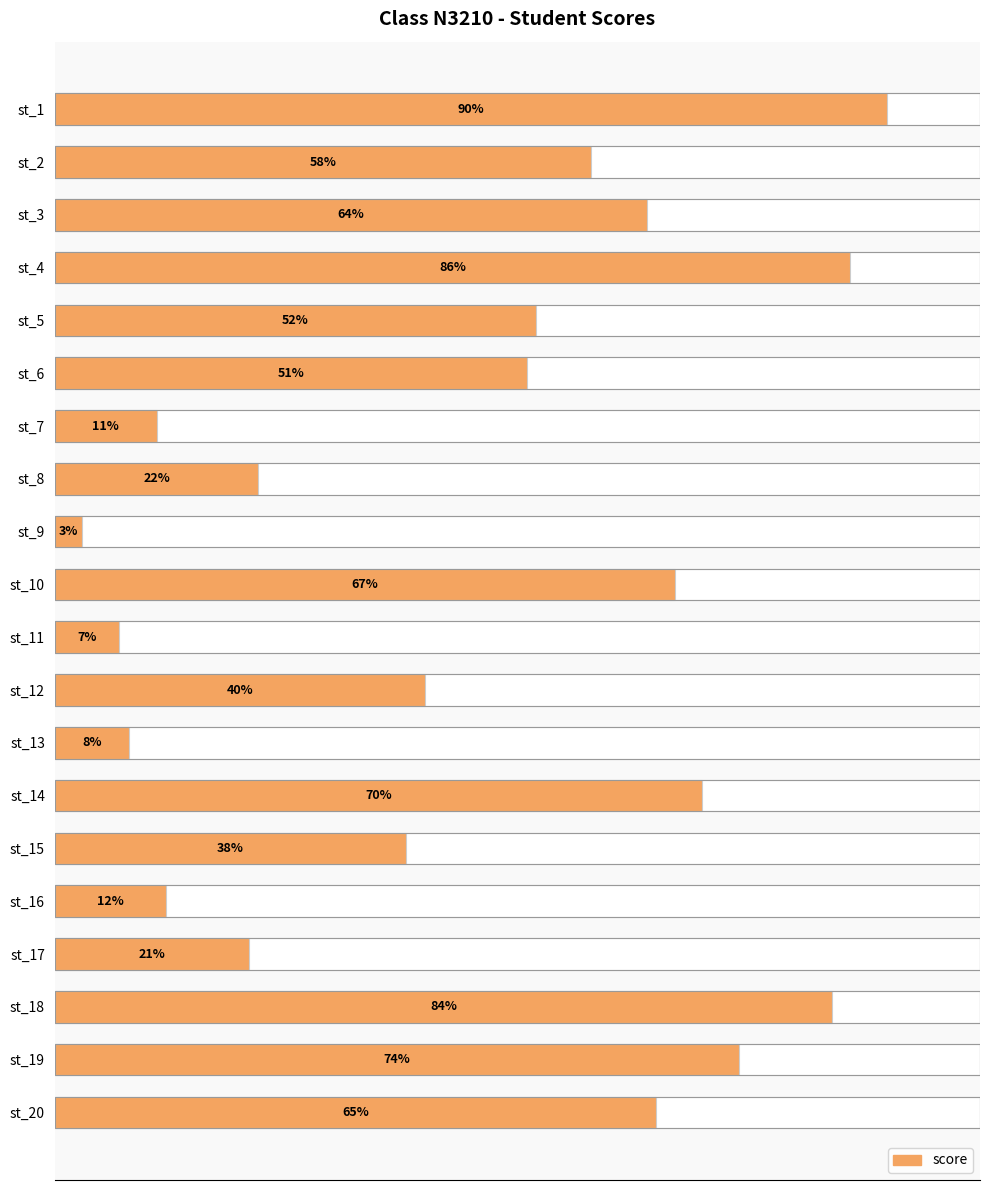

How many data points does each series have?

20